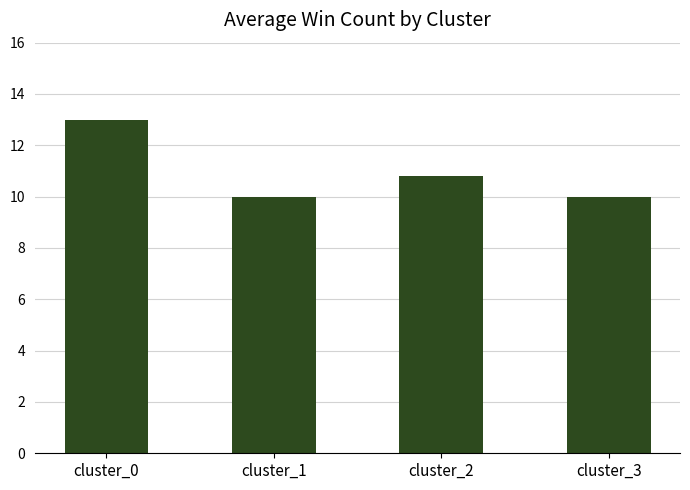

Reading left to right, what are all the values shown in this chart?

13.0	10.0	10.8	10.0